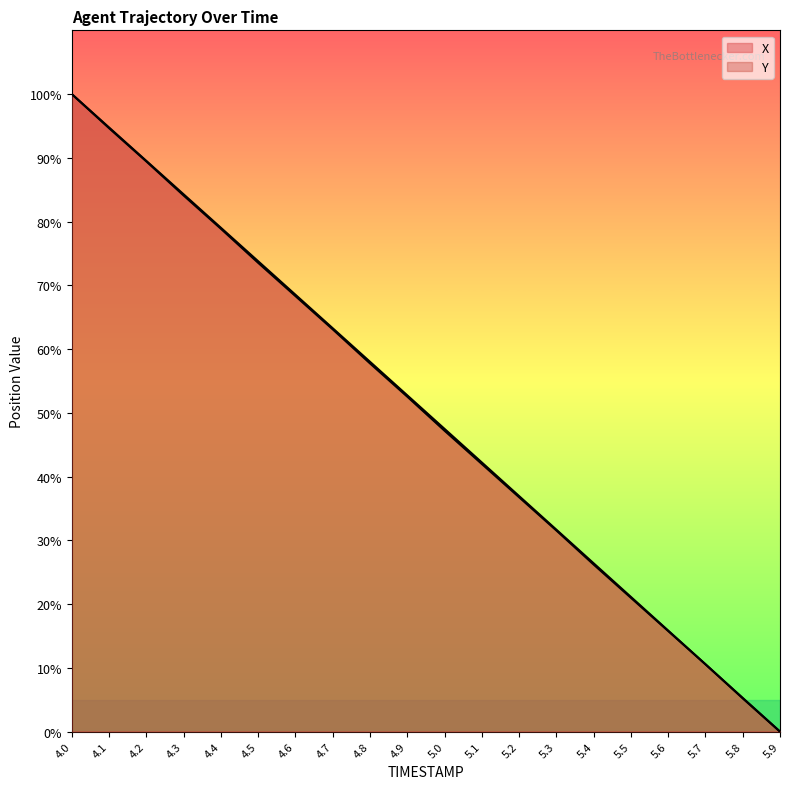

Count the number of categories in the chart.

20